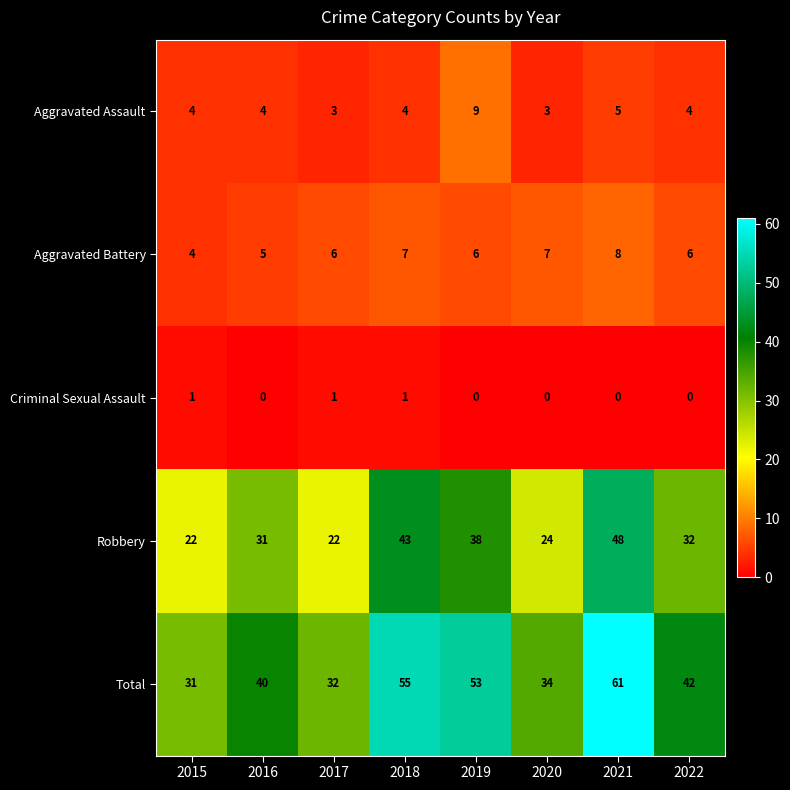

What is the minimum value for Total?

31